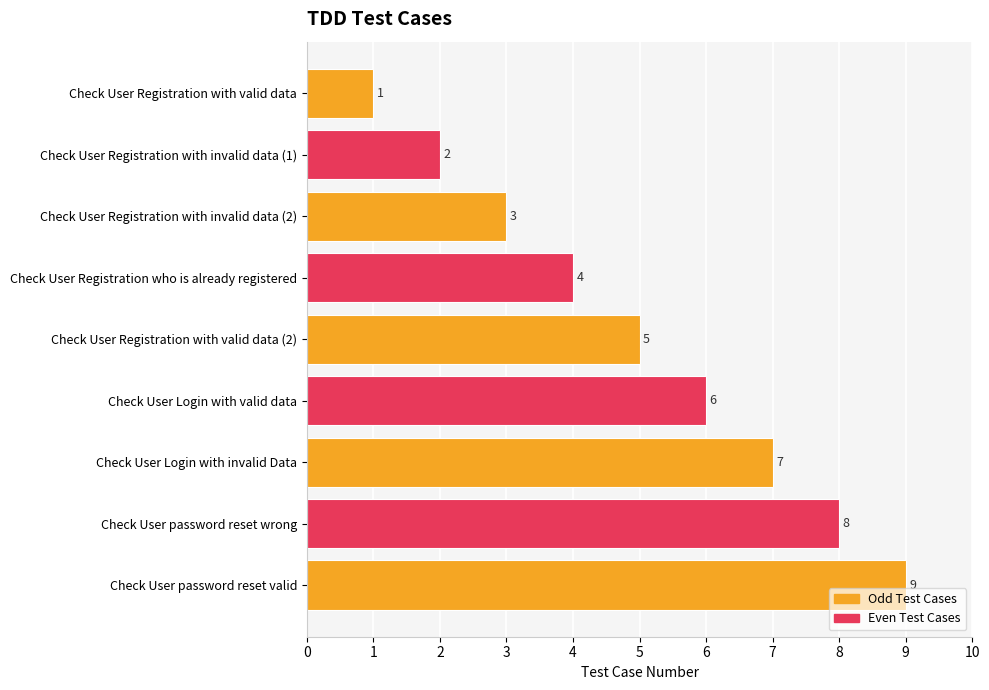

How many categories are shown in the chart?

9